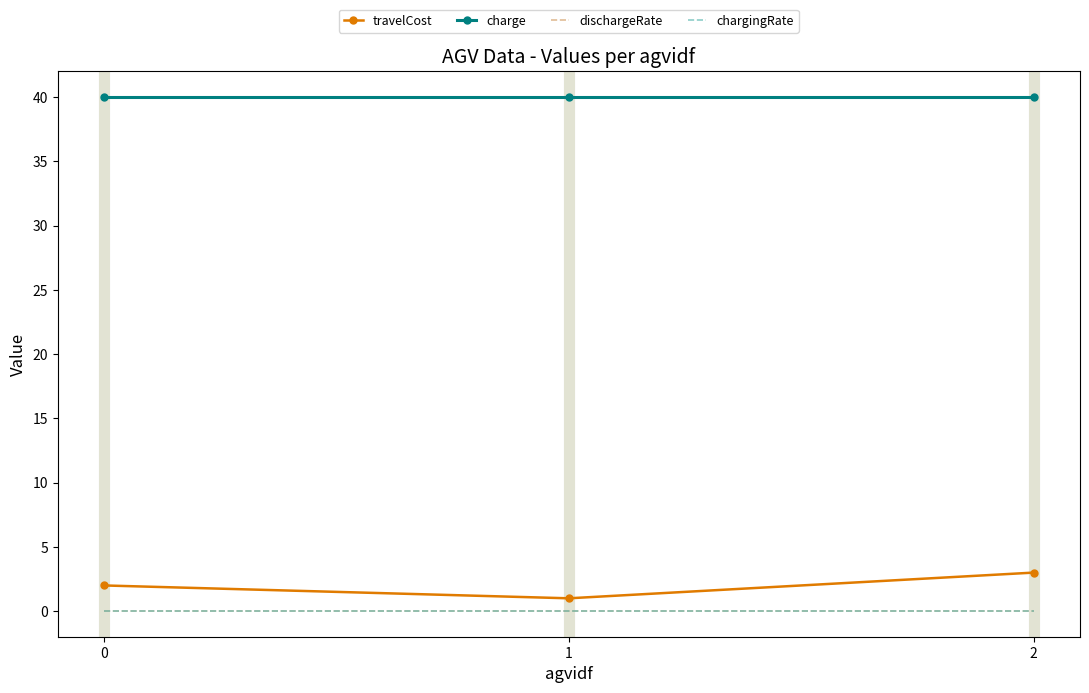

Is it true that dischargeRate equals 0.0 at 2?

True